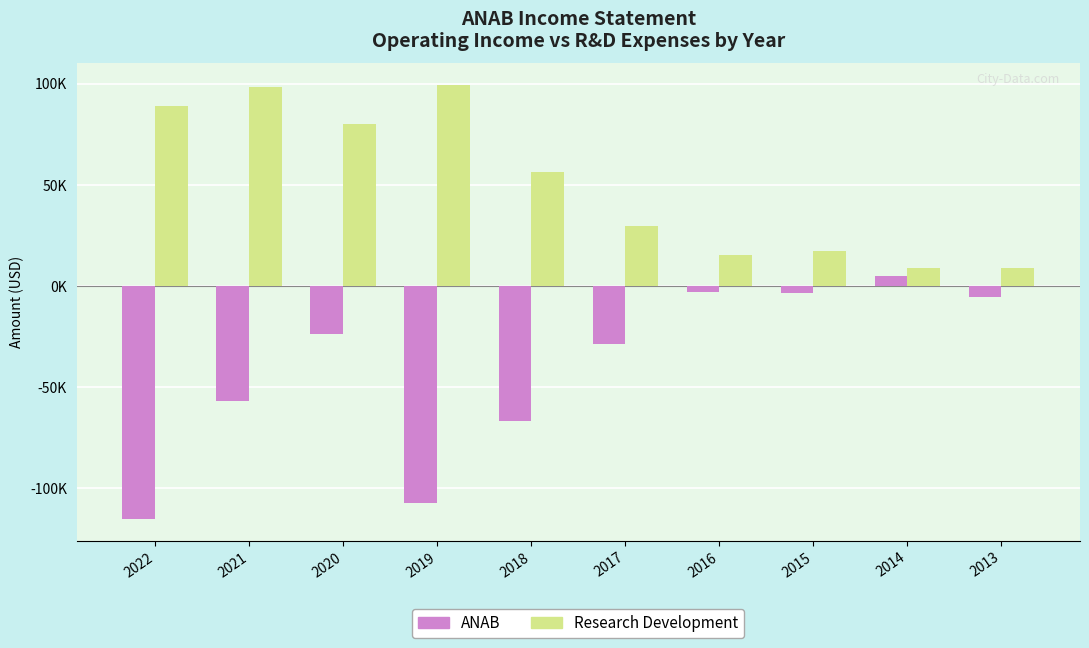

Does the chart contain any negative values?

Yes